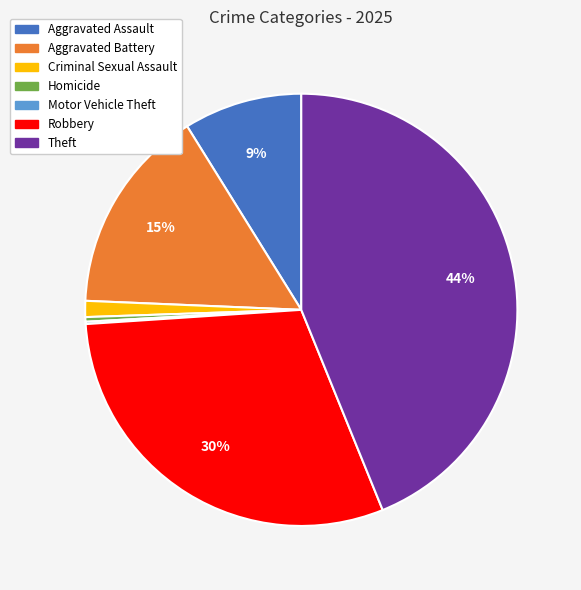

To the nearest percent, what percentage of the pie is Aggravated Assault?

9%